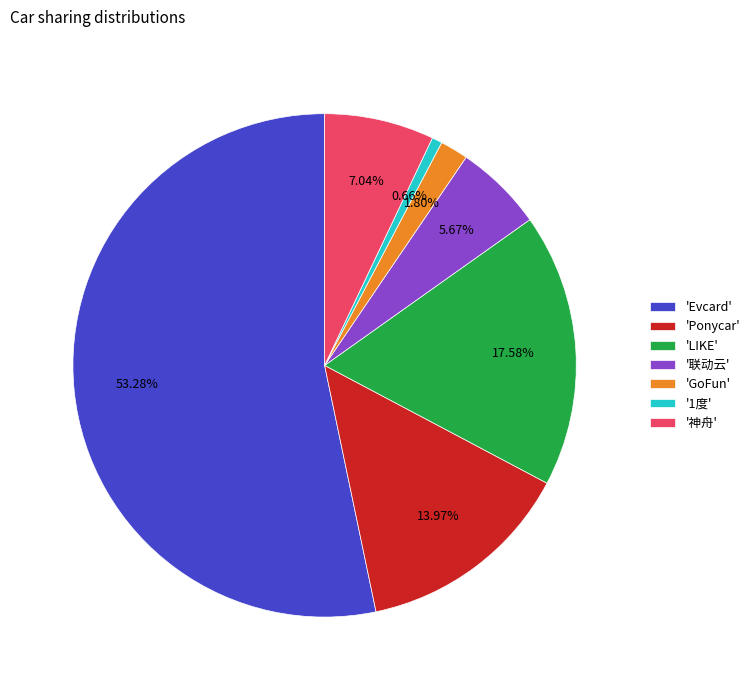

Combined, do 'Evcard' and '1度' account for over 50%?

Yes